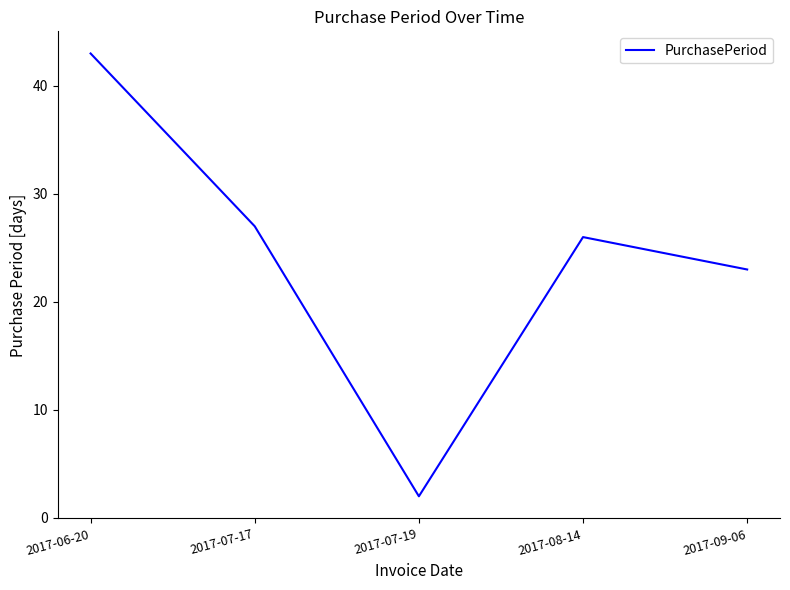

At which category does the data reach its first local valley?

2017-07-19